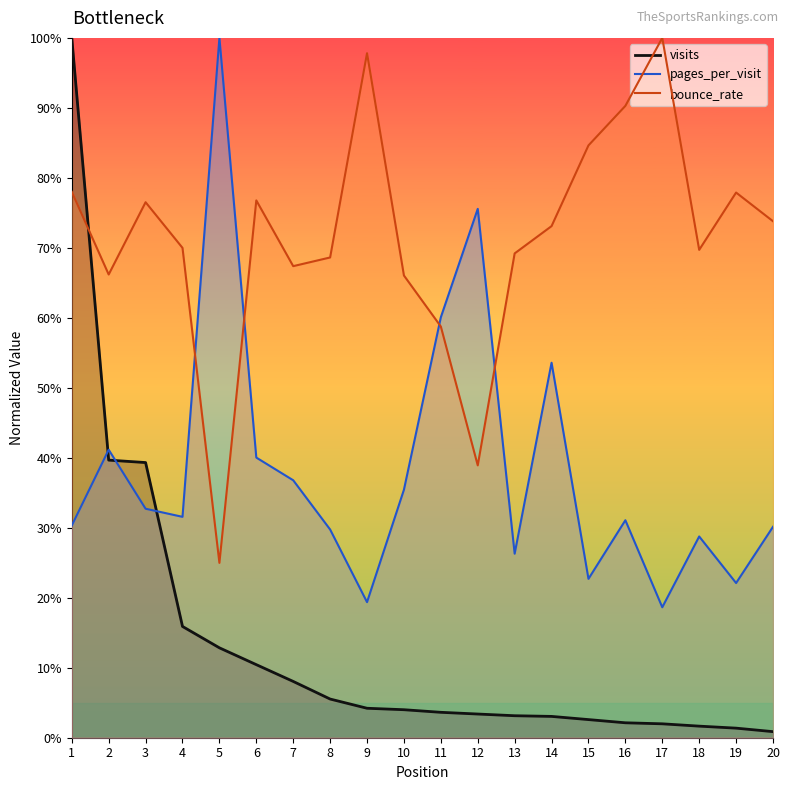

What is the spread (max minus min) of values at 10?

0.6